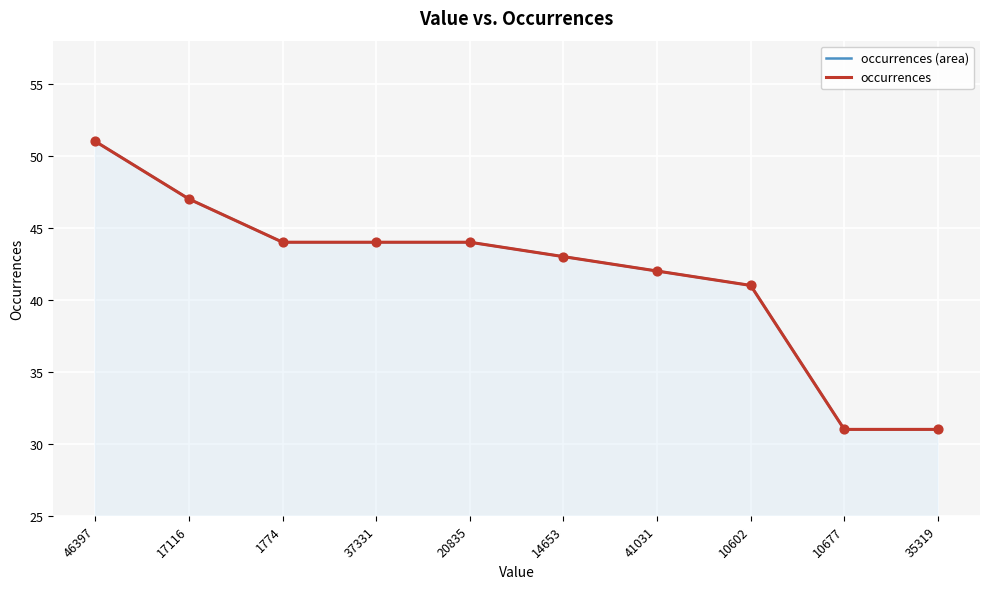

Which series reaches the minimum Y coordinate?

occurrences (area)